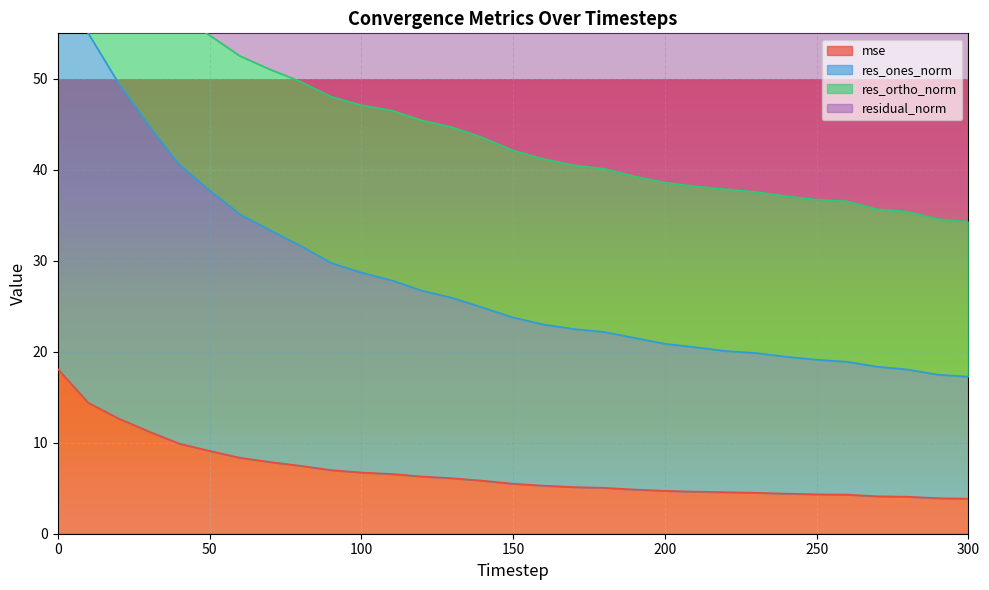

What value does the residual_norm series have at 290?

56.4